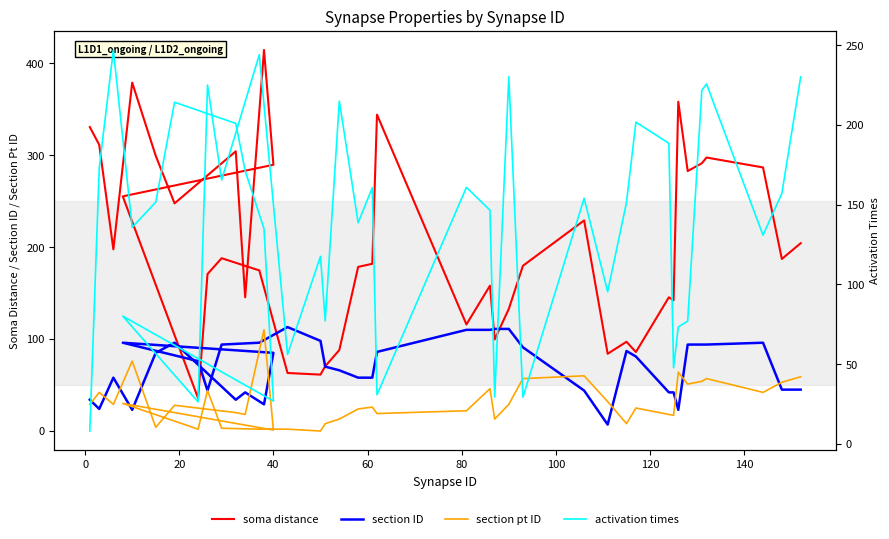

What are all the series names shown in the legend?

soma distance, section ID, section pt ID, activation times